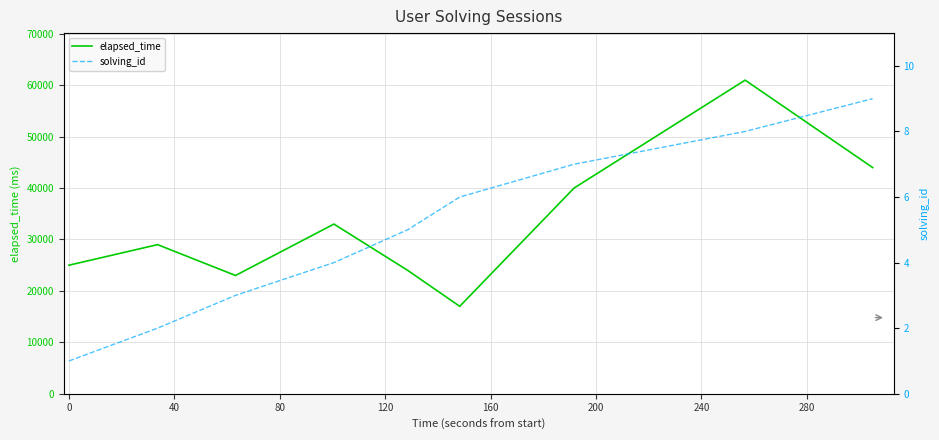

Which series has the largest total across all categories?

elapsed_time